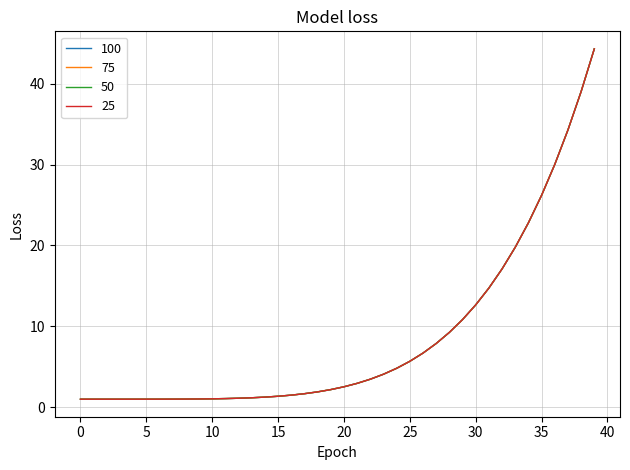

Does the chart display data point markers on the line(s)?

No